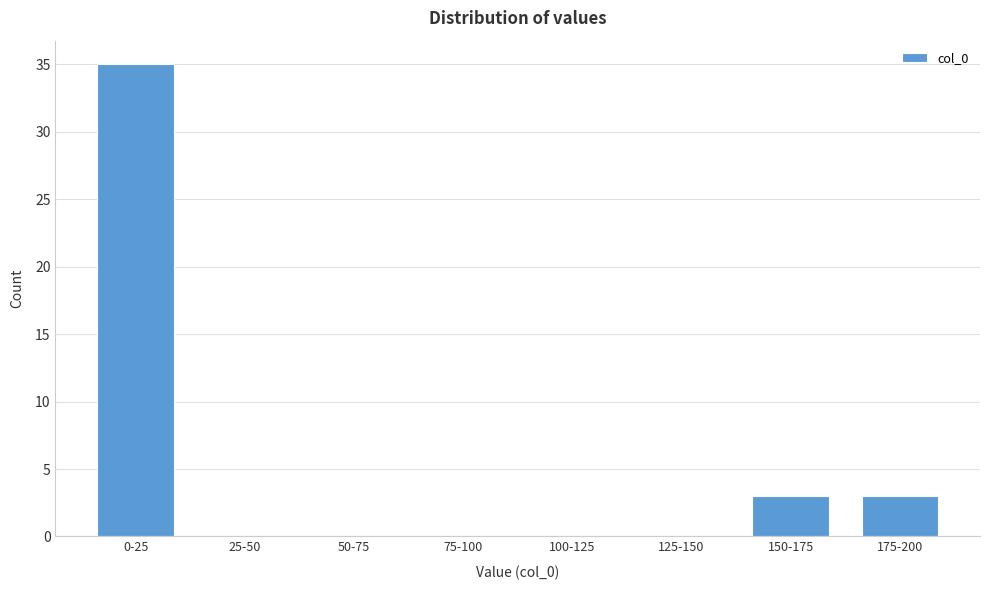

Reading left to right, transcribe all the data shown in this chart.

0-25=35	25-50=0	50-75=0	75-100=0	100-125=0	125-150=0	150-175=3	175-200=3